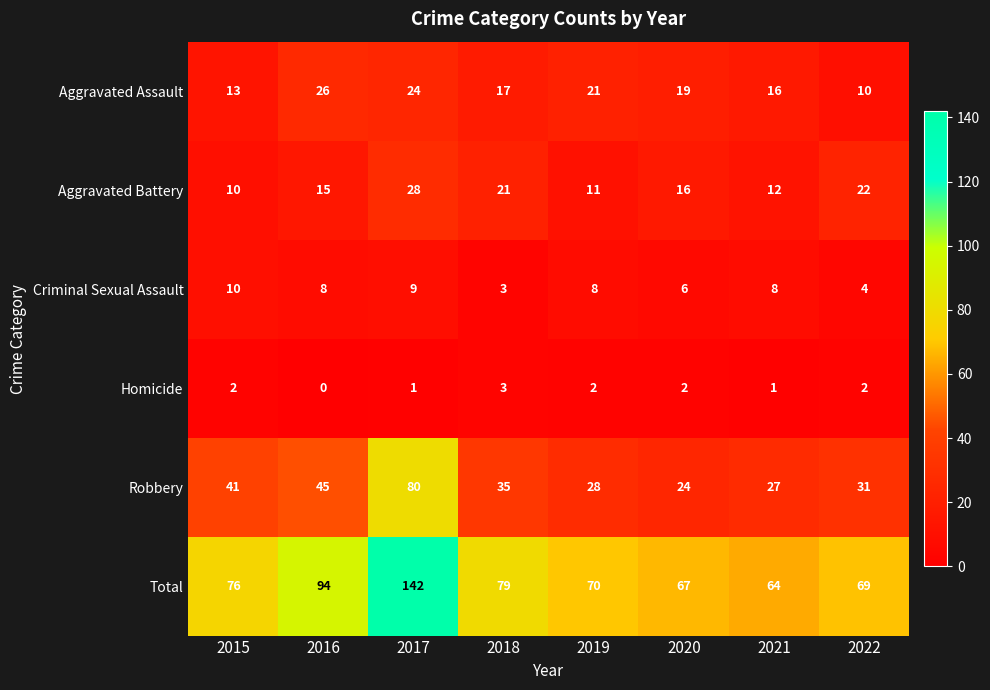

Which series has the largest total across all categories?

Total